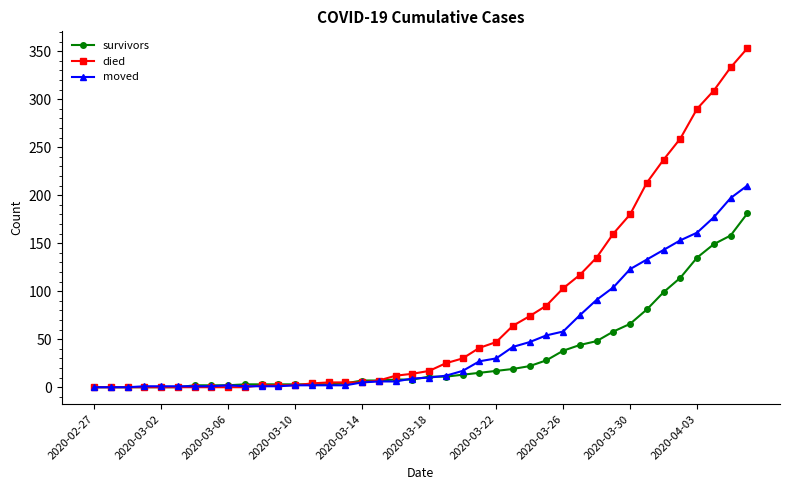

Which series has the largest total across all categories?

died